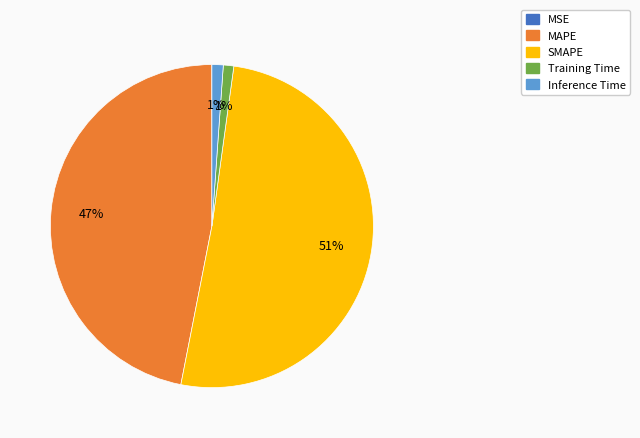

Which slice is the largest?

SMAPE